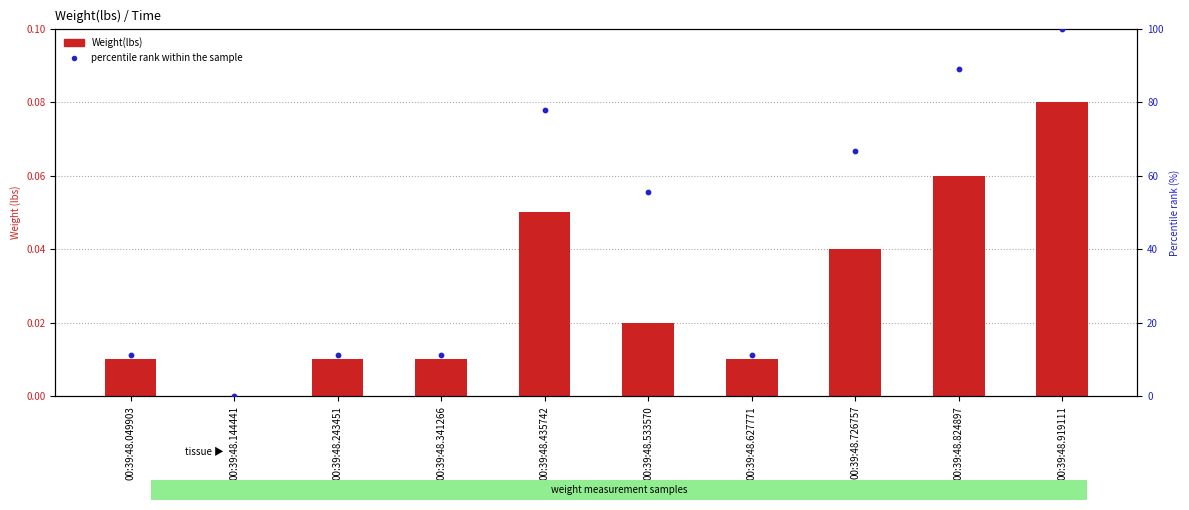

Is the value of percentile rank within the sample at 00:39:48.144441 greater than the value of Weight(lbs) at 00:39:48.341266?

No